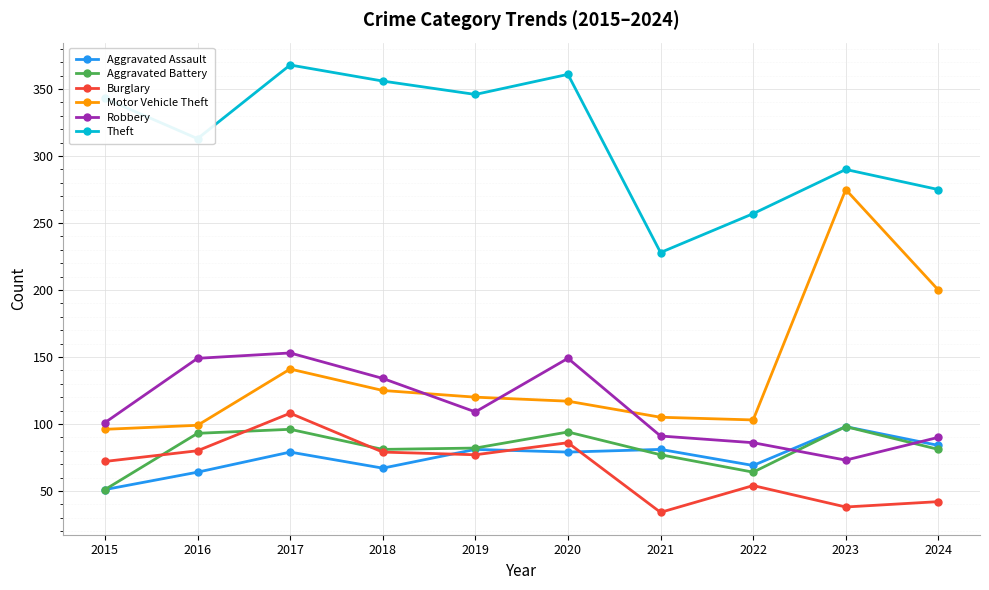

What are all the series names shown in the legend?

Aggravated Assault, Aggravated Battery, Burglary, Motor Vehicle Theft, Robbery, Theft